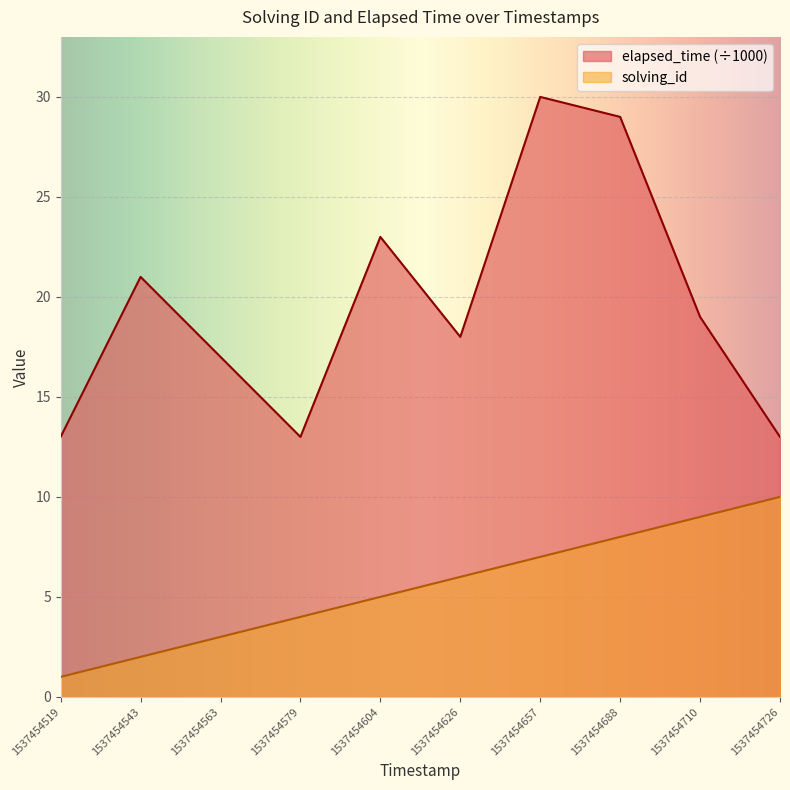

What is the spread (max minus min) of values at 1537454519?

12